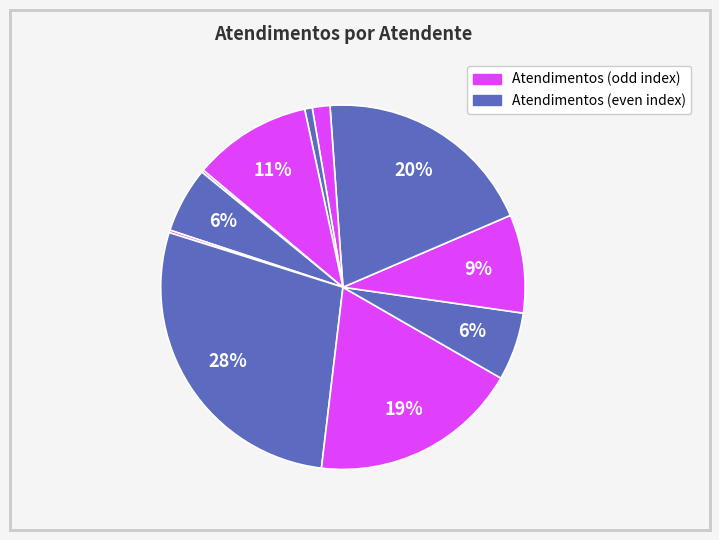

How many slices are in this pie chart?

11